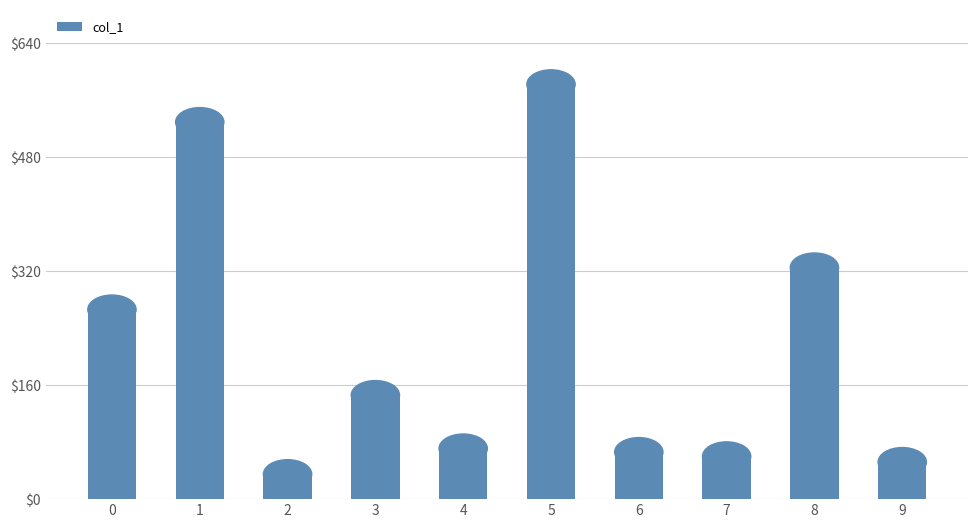

Does the chart contain any negative values?

No